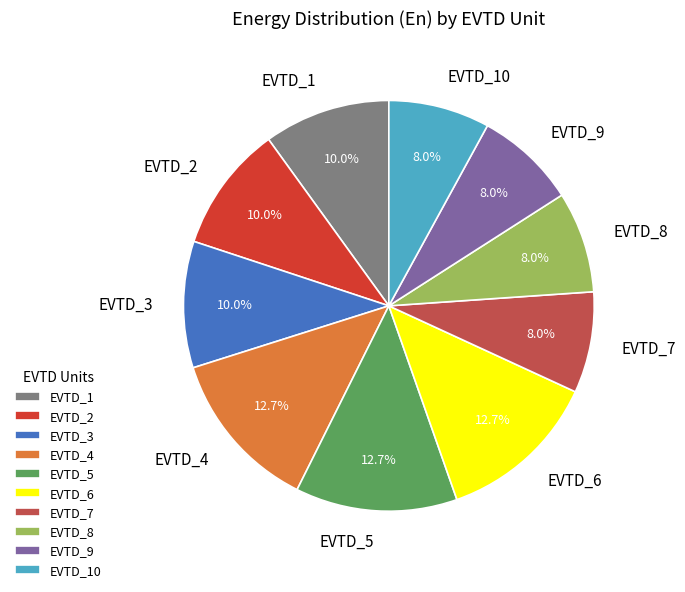

To the nearest percent, what portion does EVTD_1 represent?

10%